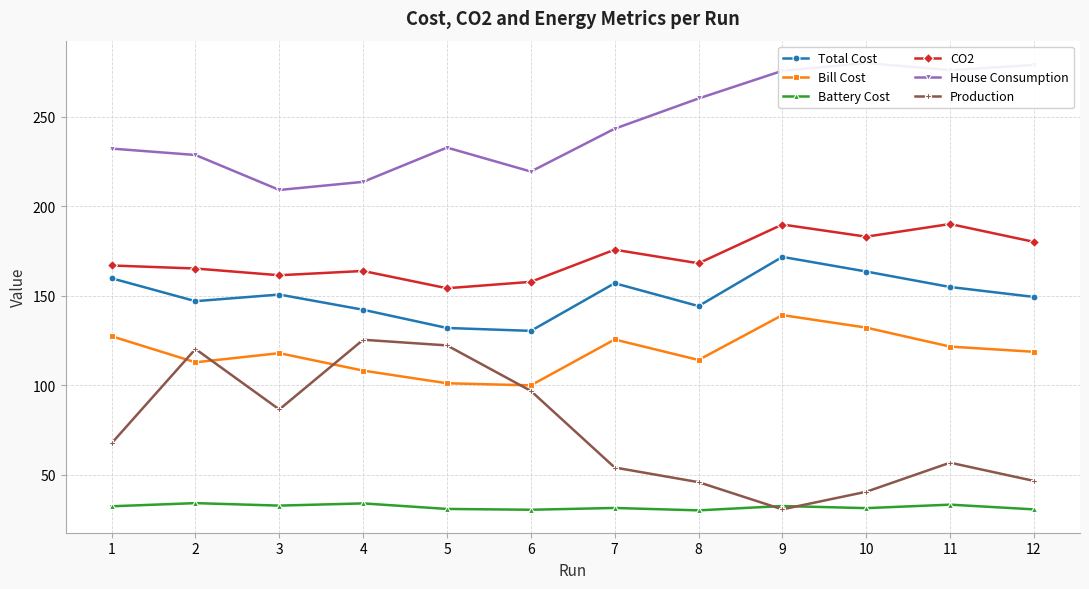

What is the sum of the House Consumption values at 8 and 1?

492.7